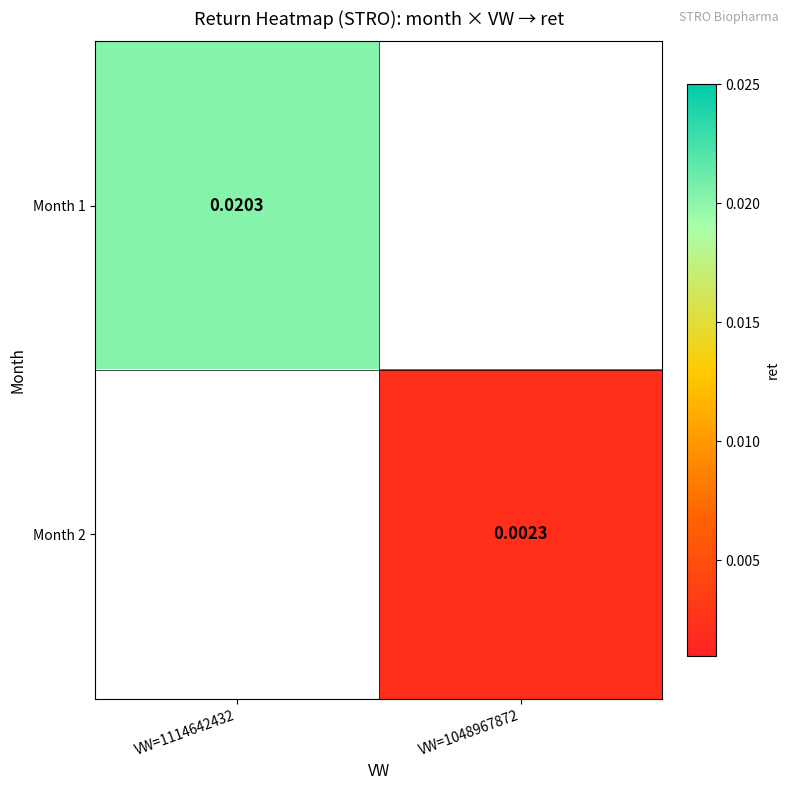

At VW=1114642432, list the series in order from largest to smallest.

Month 1, Month 2